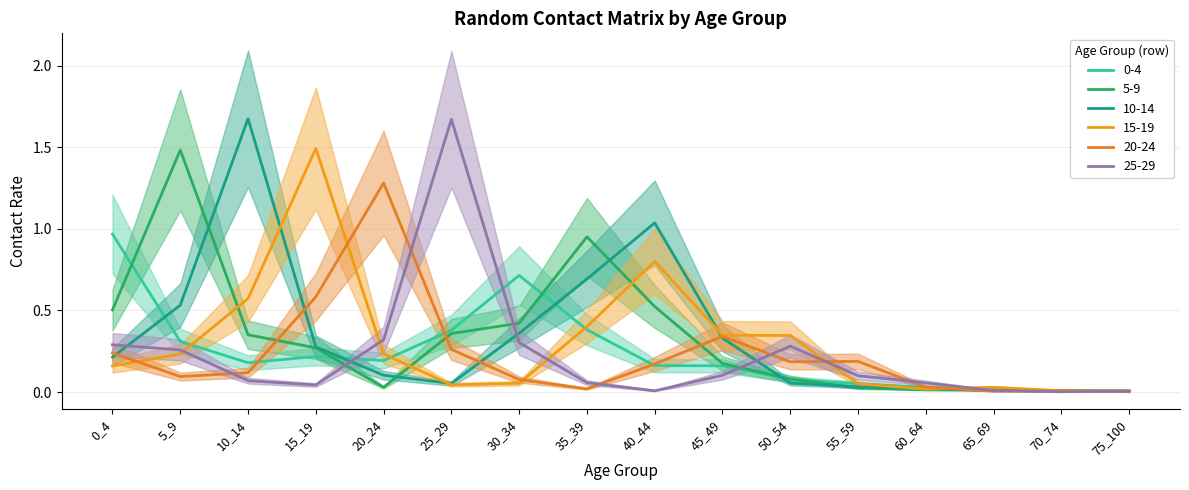

Reading left to right, list all the values displayed in this chart.

0-4: 1.0	0.3	0.2	0.2	0.2	0.4	0.7	0.4	0.2	0.2	0.1	0.1	0.0	0.0	0.0	0.0
5-9: 0.5	1.5	0.4	0.3	0.0	0.4	0.4	1.0	0.5	0.2	0.1	0.0	0.0	0.0	0.0	0.0
10-14: 0.2	0.5	1.7	0.3	0.1	0.1	0.4	0.7	1.0	0.3	0.1	0.0	0.0	0.0	0.0	0.0
15-19: 0.2	0.2	0.6	1.5	0.2	0.0	0.1	0.4	0.8	0.3	0.3	0.1	0.0	0.0	0.0	0.0
20-24: 0.2	0.1	0.1	0.6	1.3	0.3	0.1	0.0	0.2	0.3	0.2	0.2	0.0	0.0	0.0	0.0
25-29: 0.3	0.3	0.1	0.0	0.3	1.7	0.3	0.1	0.0	0.1	0.3	0.1	0.1	0.0	0.0	0.0